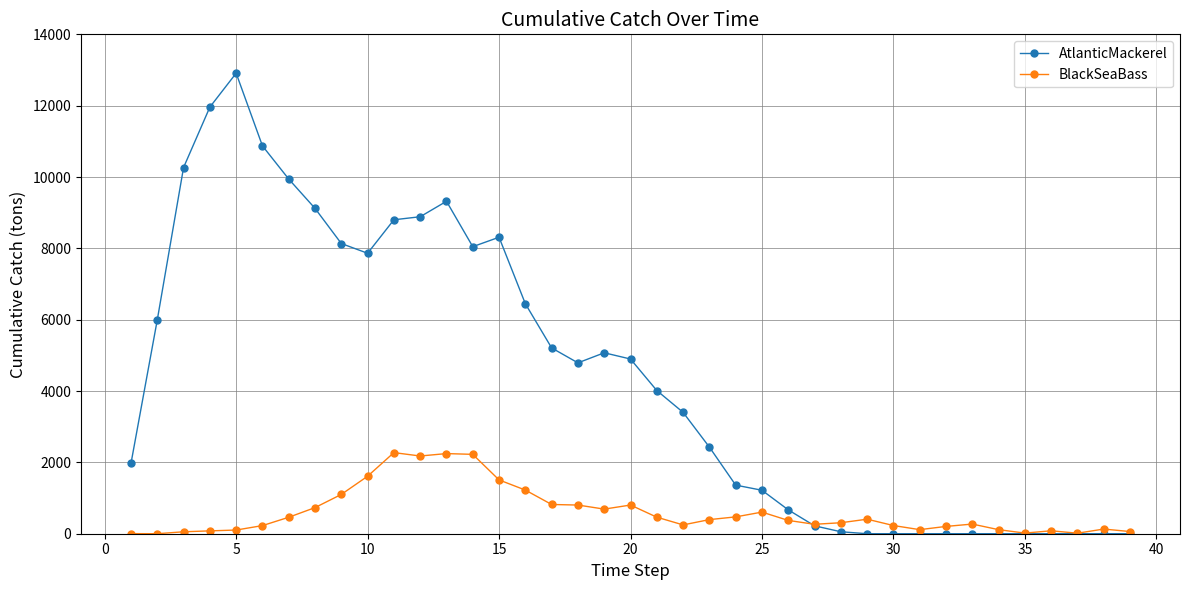

Which series has the largest total across all categories?

AtlanticMackerel